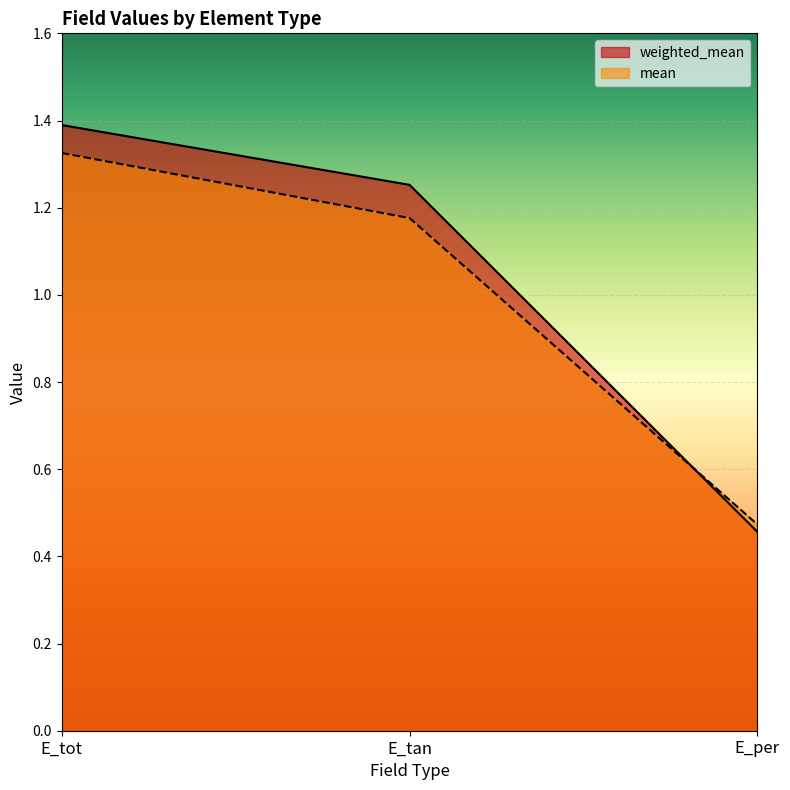

What are all the series names shown in the legend?

weighted_mean, mean